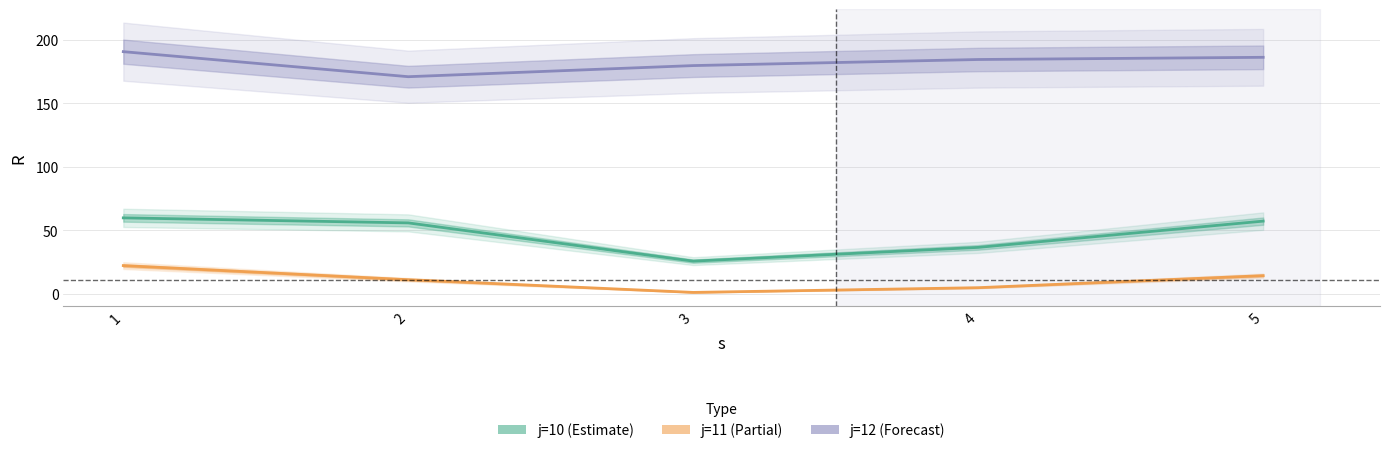

At which label does j=10 (Estimate) first exceed 55?

1